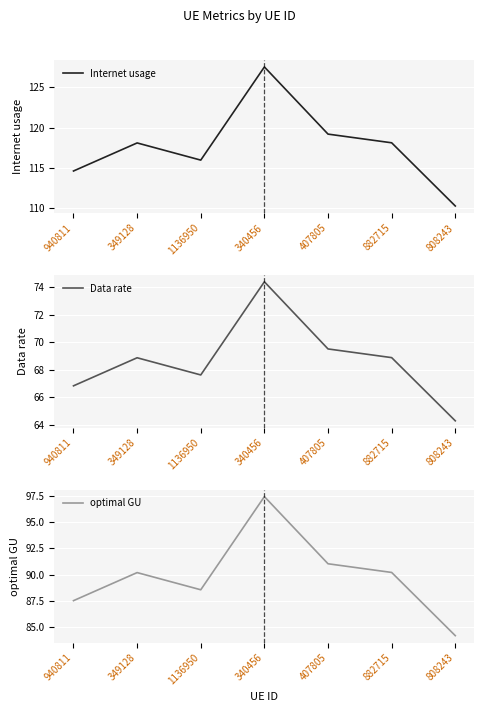

What is the greatest value displayed?

127.6